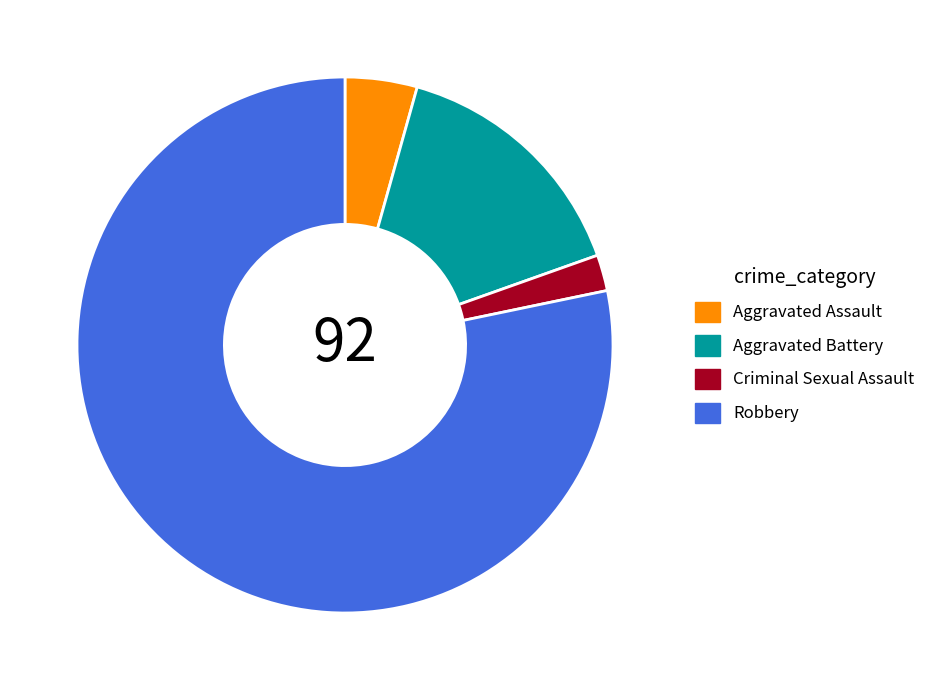

What is the largest slice in the pie chart?

Robbery